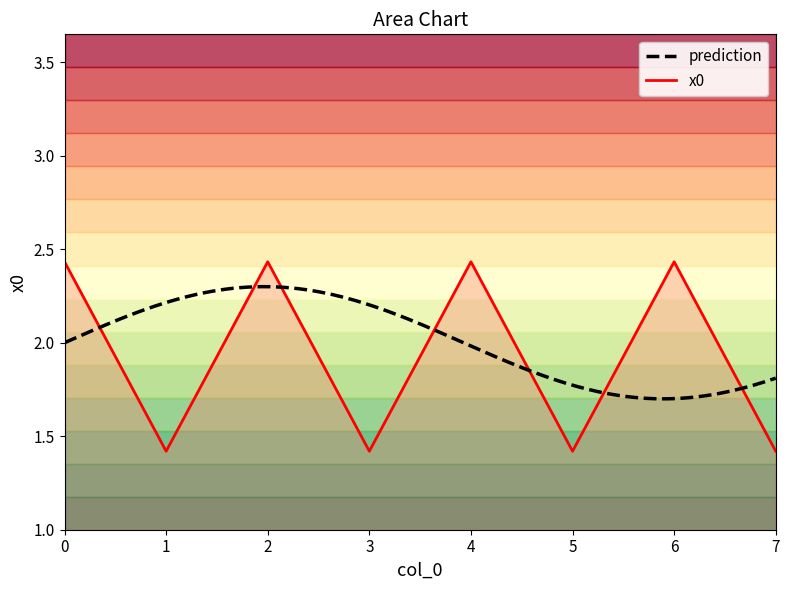

What is the value of the 7th point from the left?

2.4